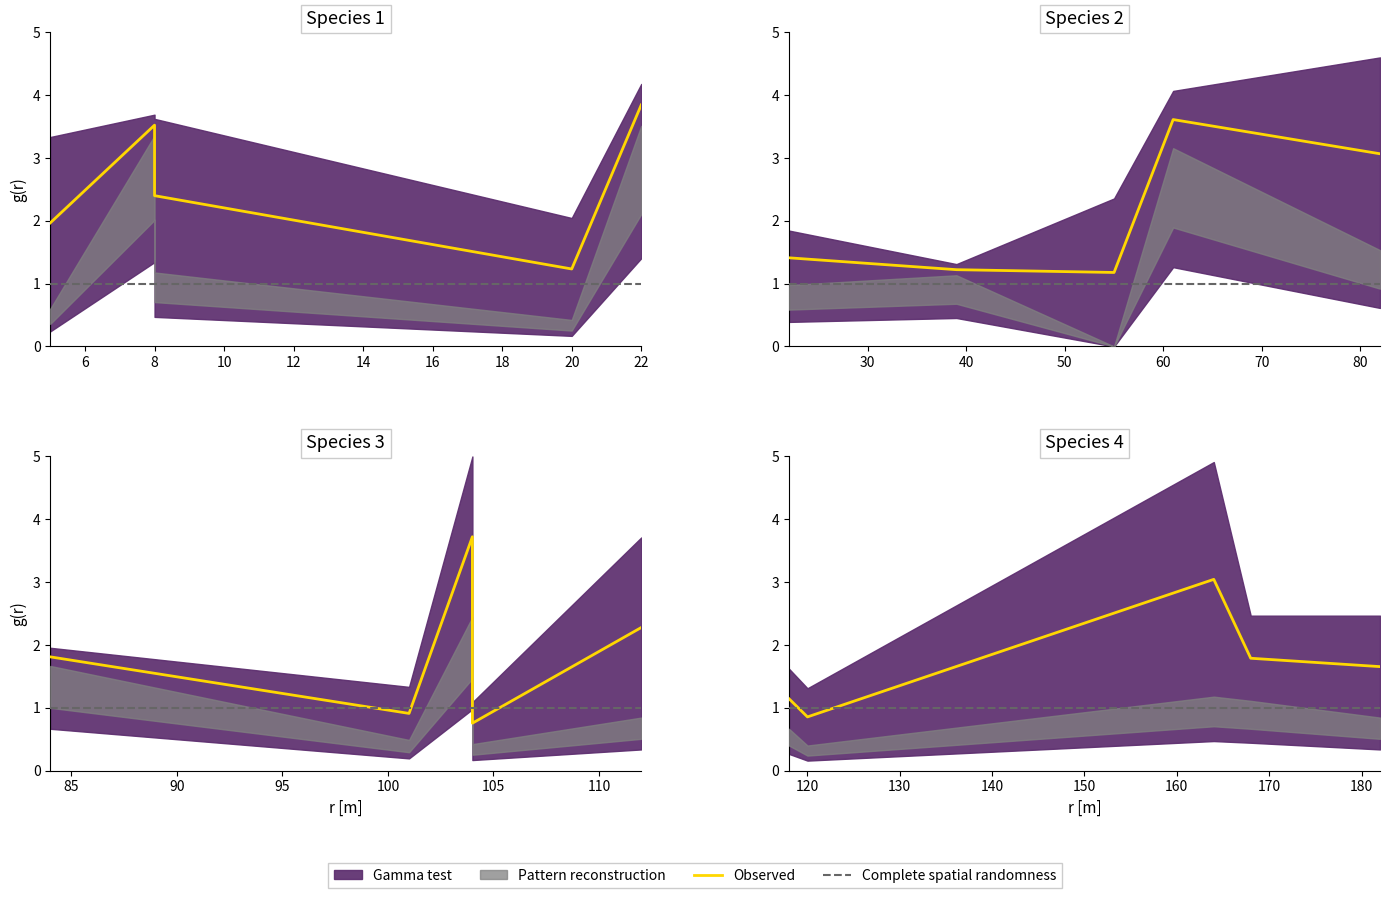

What is the value of the Complete spatial randomness point at the 1st from the left?

1.0